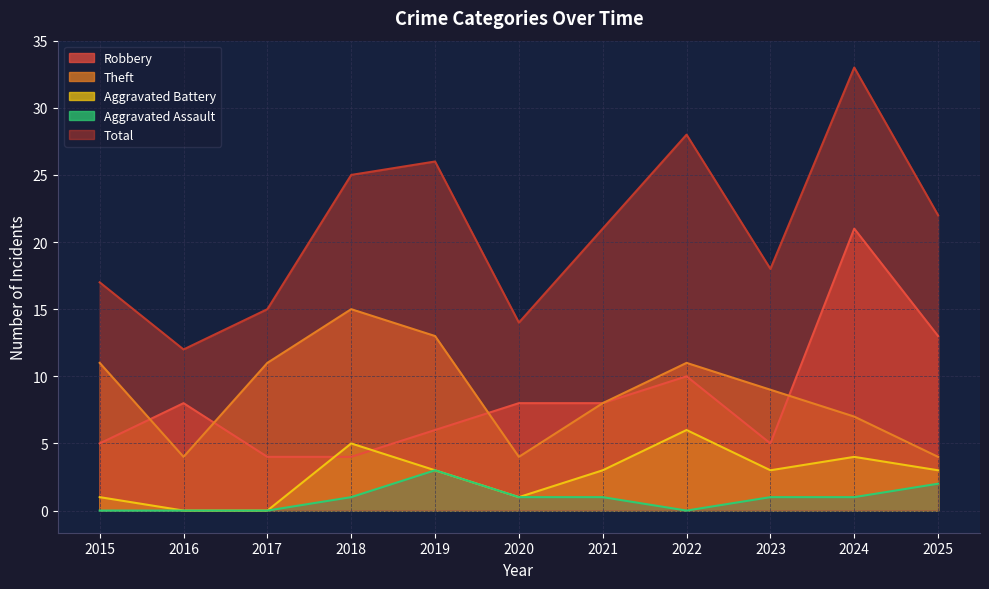

Which series has the largest total across all categories?

Total